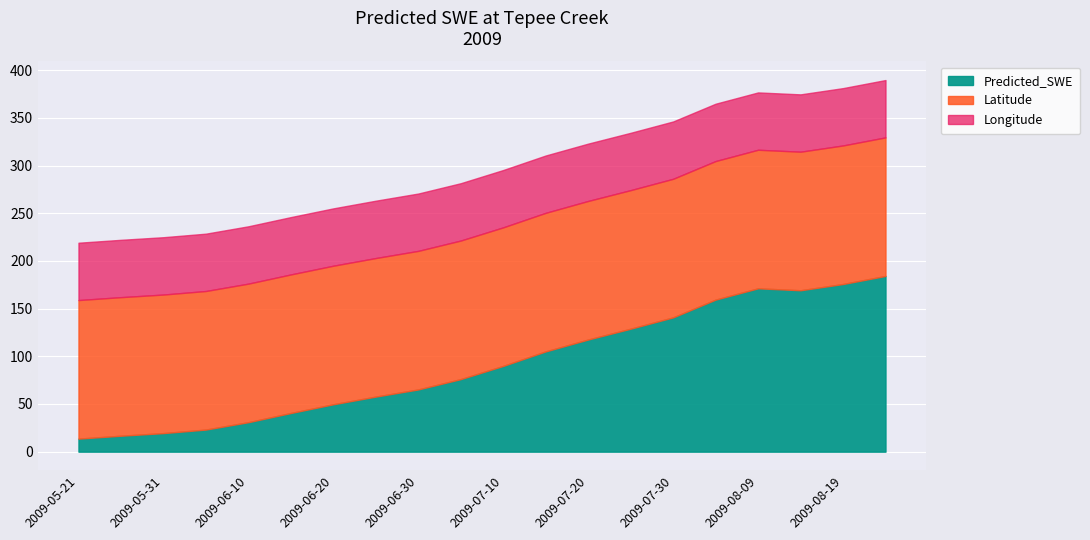

At which label does Latitude reach its peak?

2009-05-21